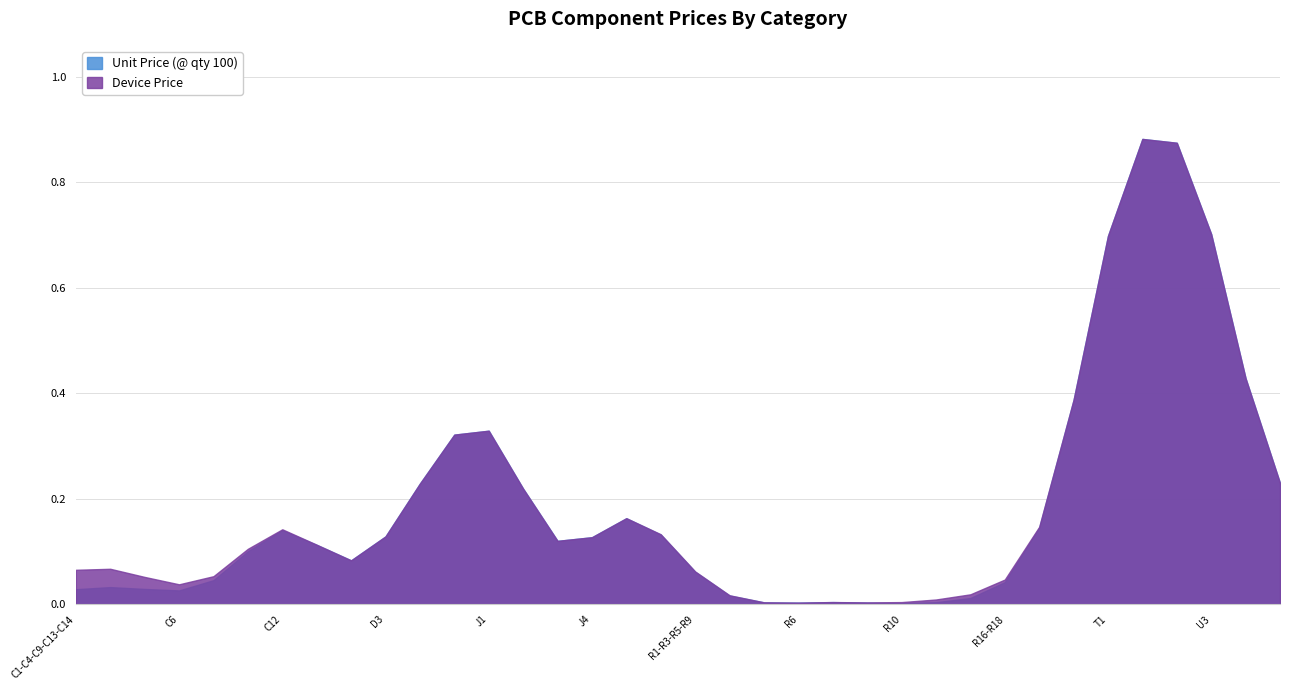

Which series has the widest spread of values?

Unit Price (@ qty 100)